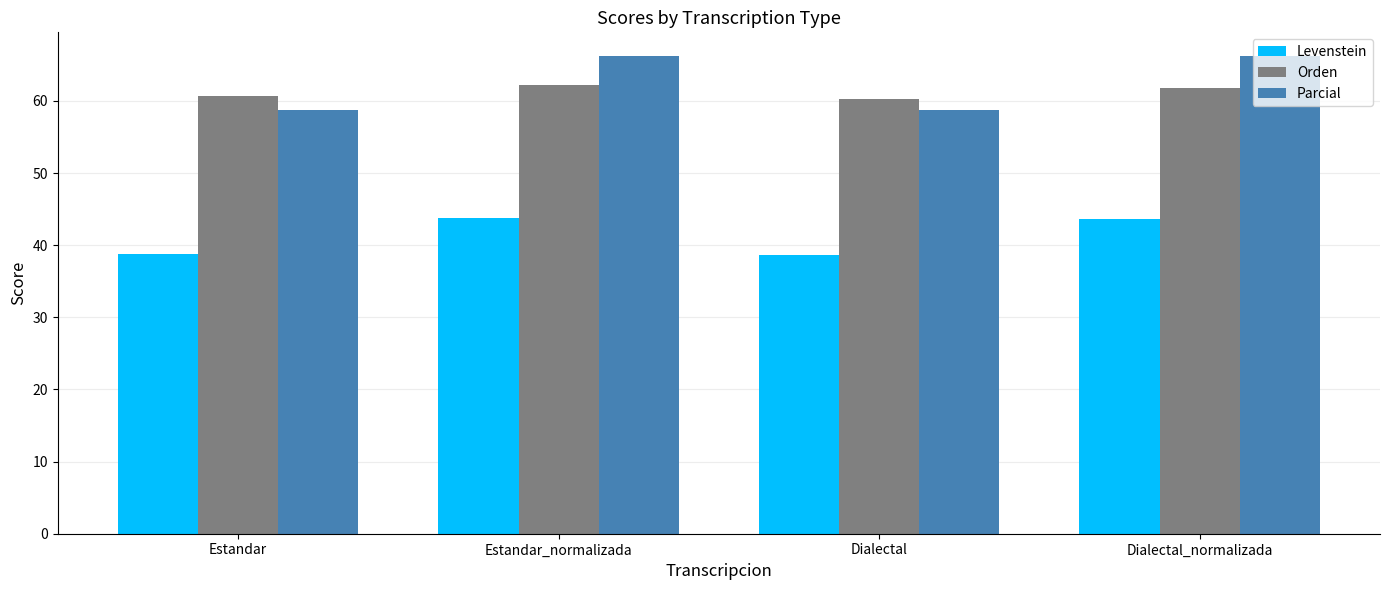

What is the smallest value displayed?

38.6